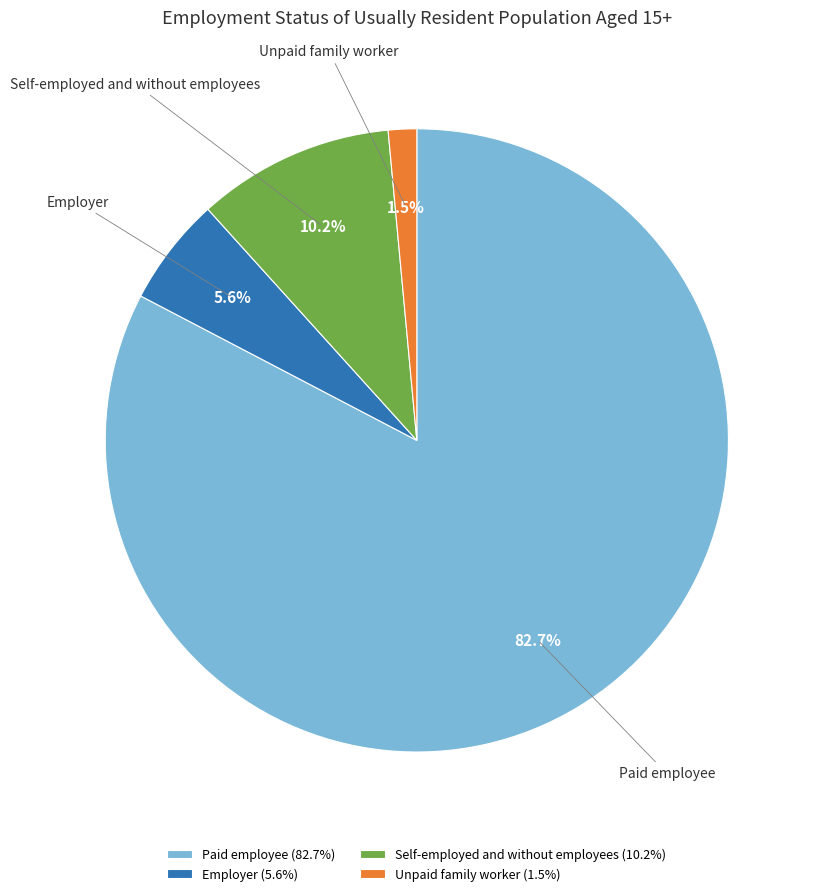

Rank the categories by value from lowest to highest.

Unpaid family worker, Employer, Self-employed and without employees, Paid employee